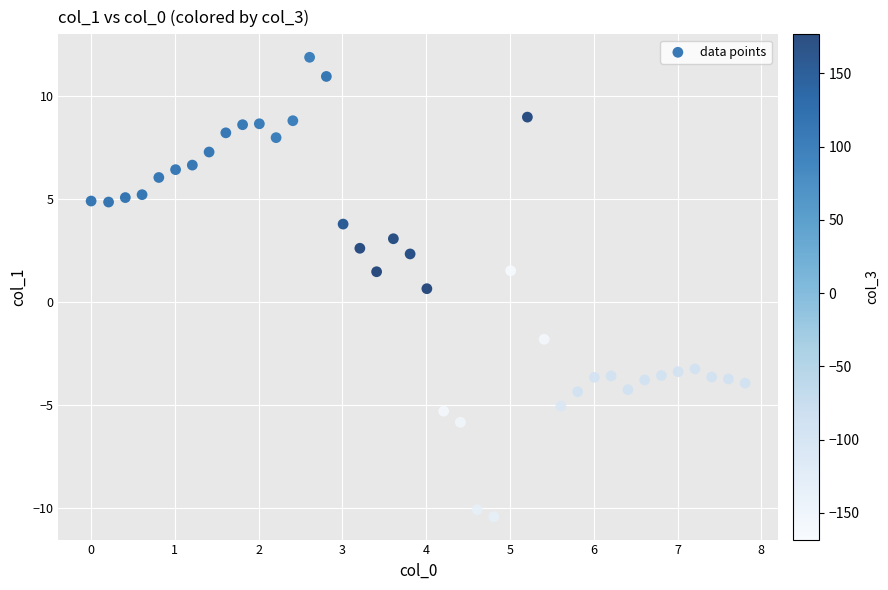

What is the range of Y values (max minus min)?

22.3